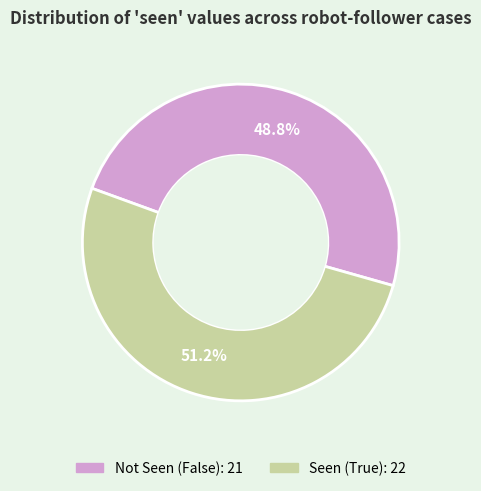

Does any single category account for the majority?

Yes